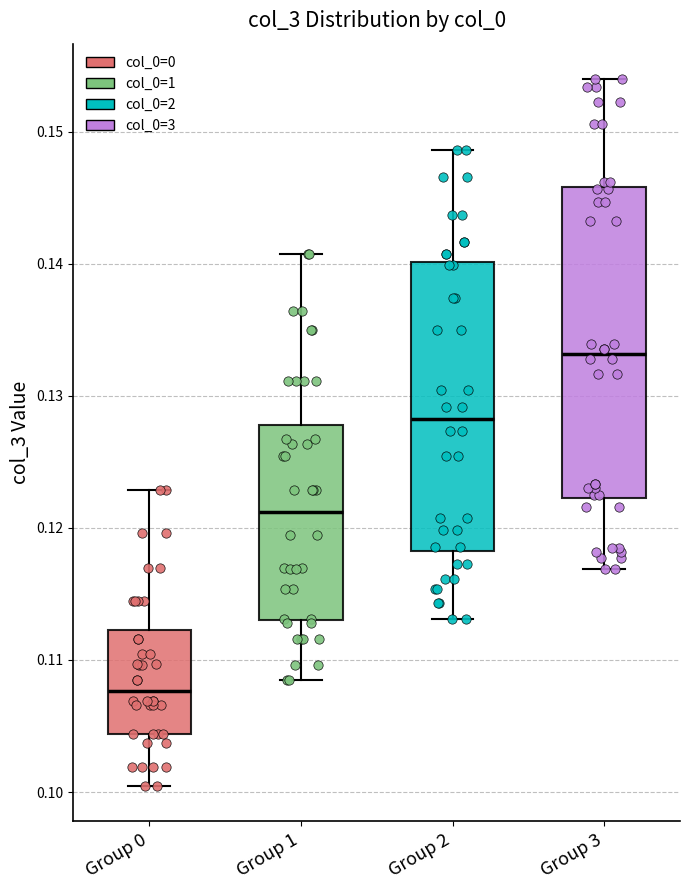

Where does the median line of the box for Group 2 sit on the y-axis? The values are not printed on the chart, so give them approximately, as read against the axis.

0.128